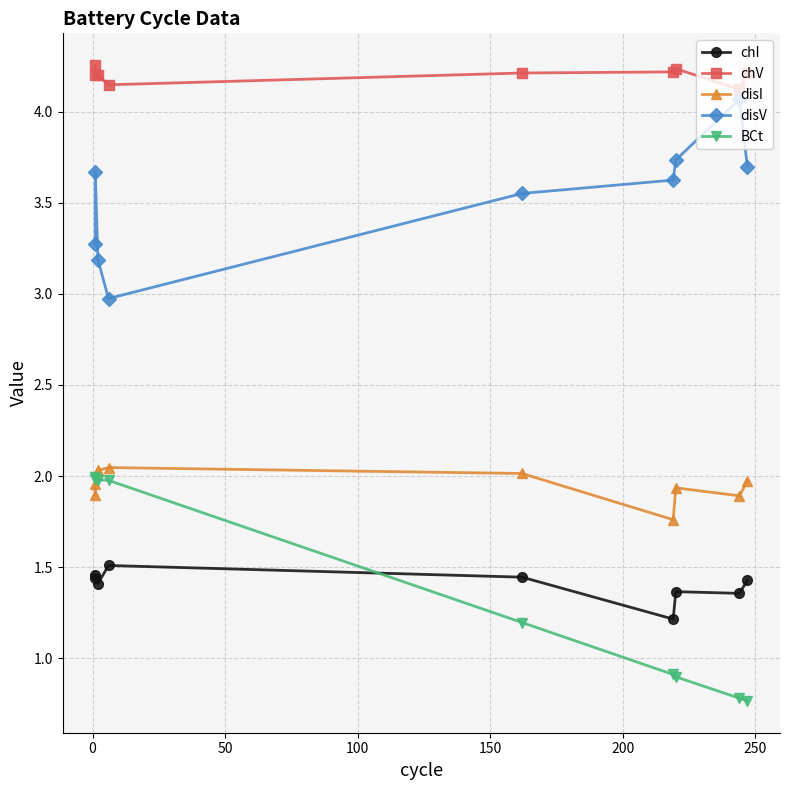

True or false: BCt and chV intersect in this chart.

False